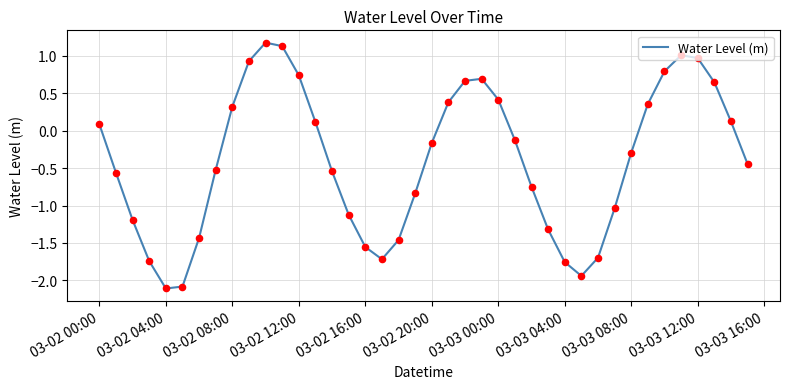

What is the minimum value shown in the chart?

-2.1